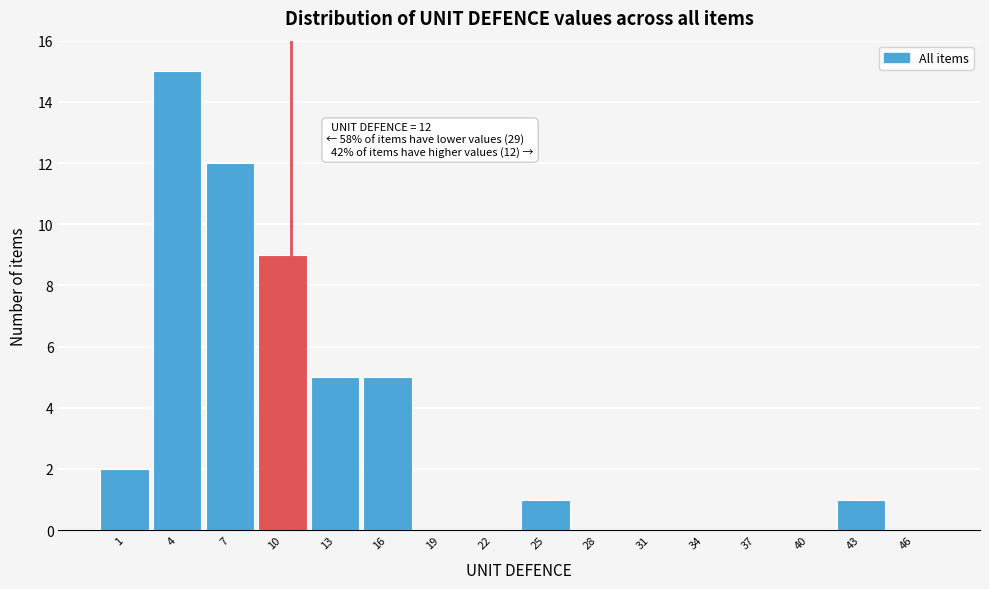

Reading left to right, transcribe all the data shown in this chart.

1=2	4=15	7=12	10=9	13=5	16=5	19=0	22=0	25=1	28=0	31=0	34=0	37=0	40=0	43=1	46=0